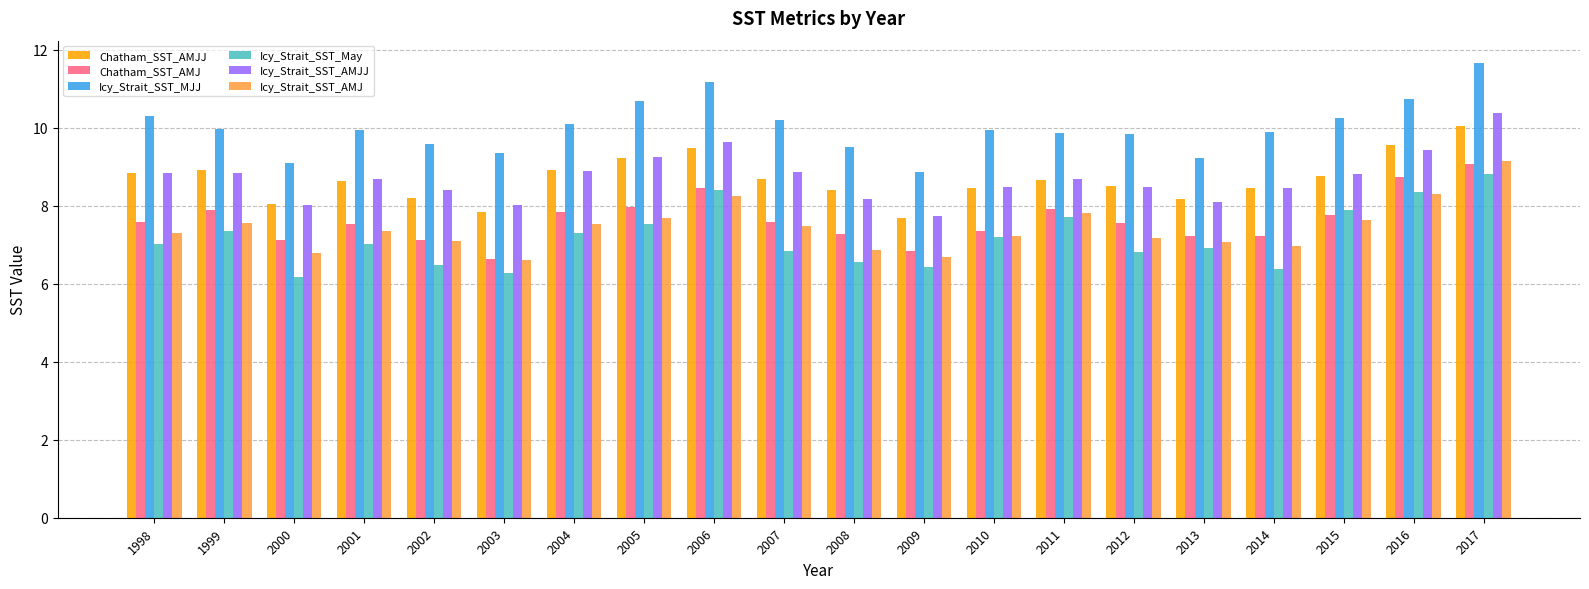

True or false: Icy_Strait_SST_AMJJ has a value of 10.9 at 2009.

False